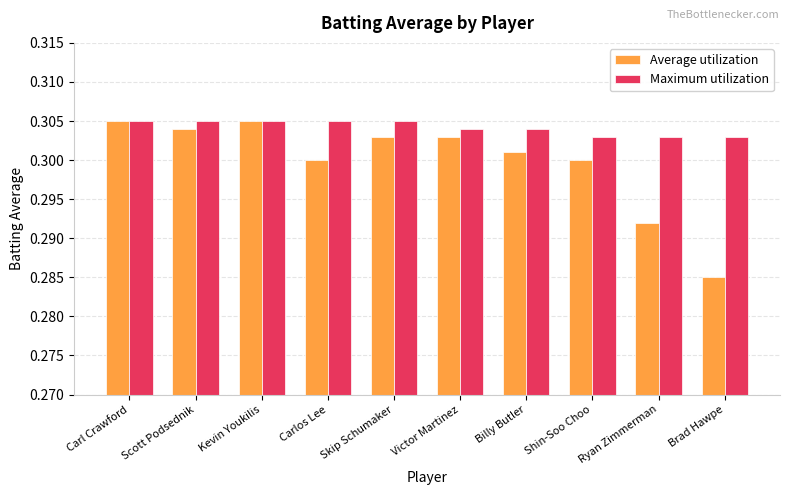

At how many categories does at least one series exceed 0?

10